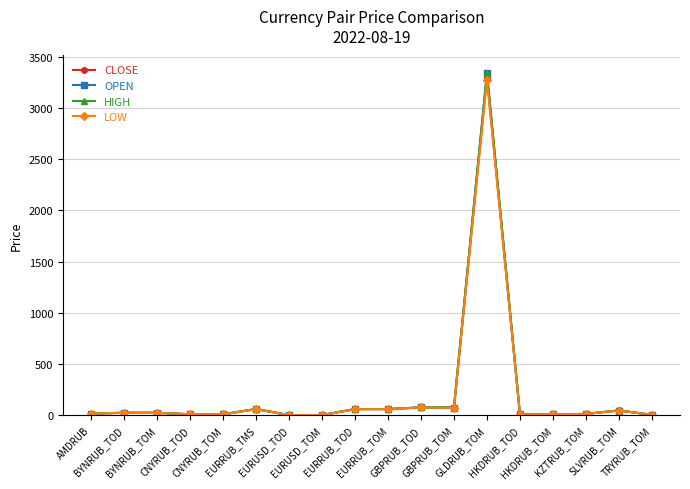

What is the maximum value for OPEN?

3338.7